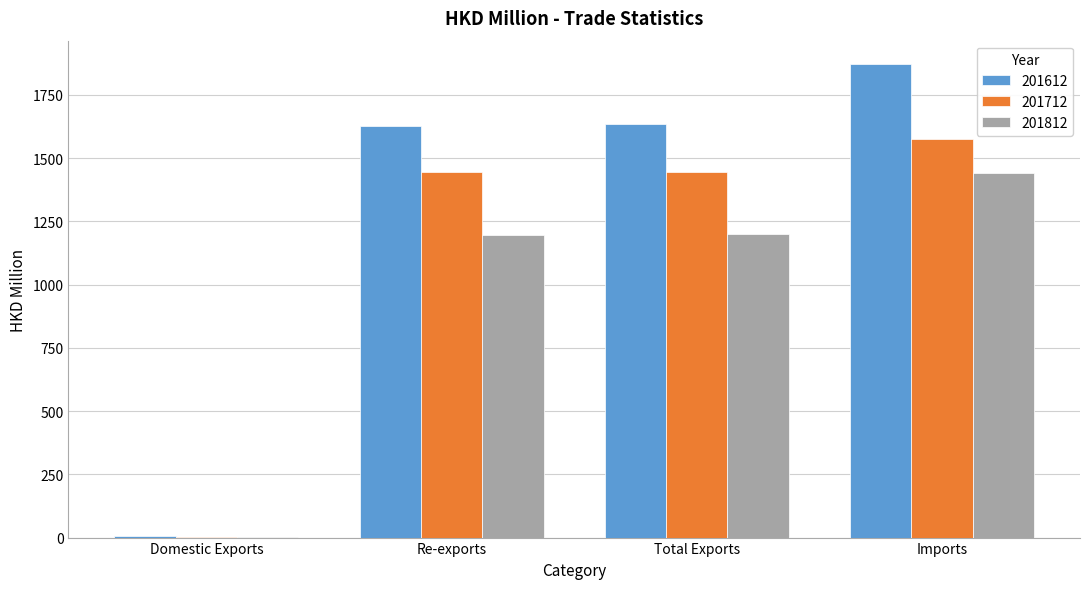

What is the total value across all series at Re-exports?

4267.4